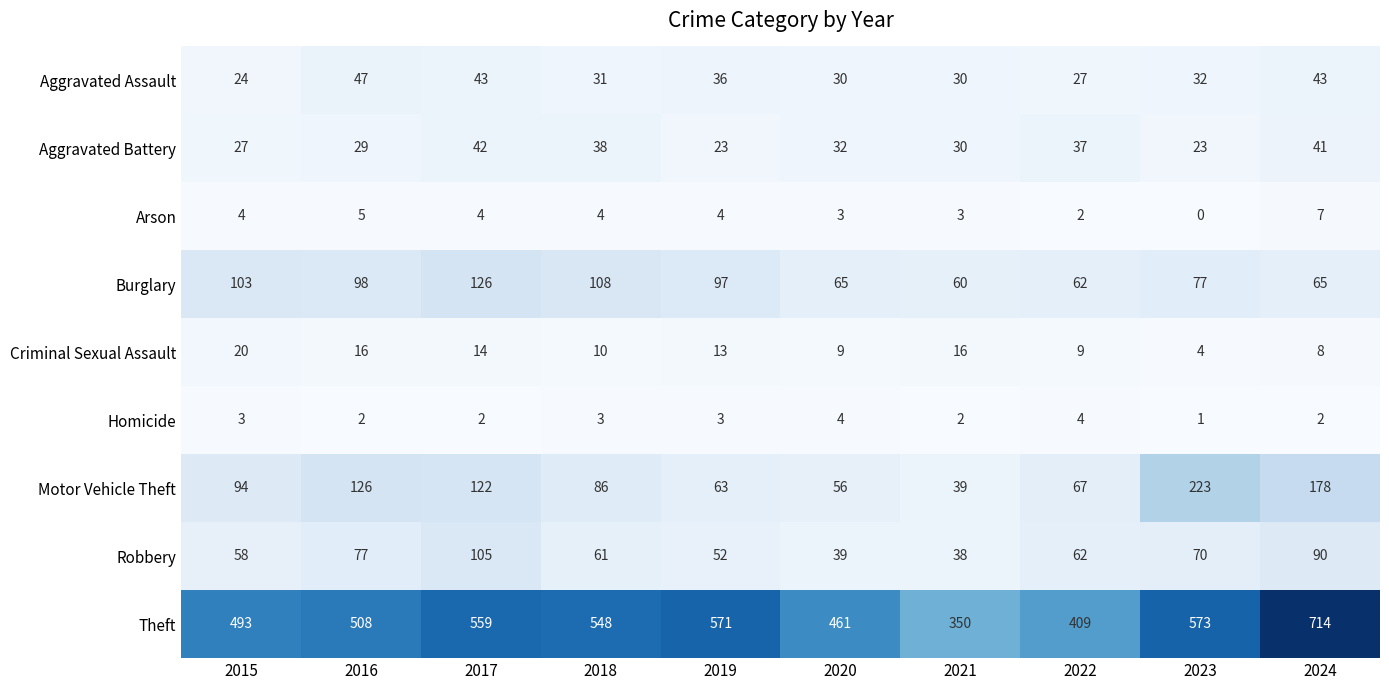

True or false: Criminal Sexual Assault has a value of 18 at 2019.

False